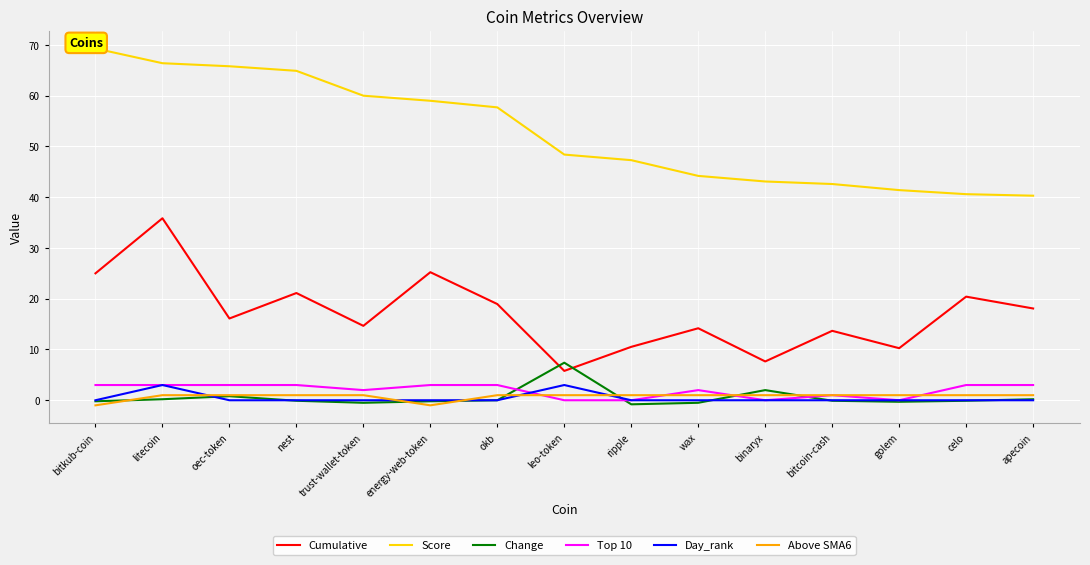

How many values in the Change series exceed 0?

5